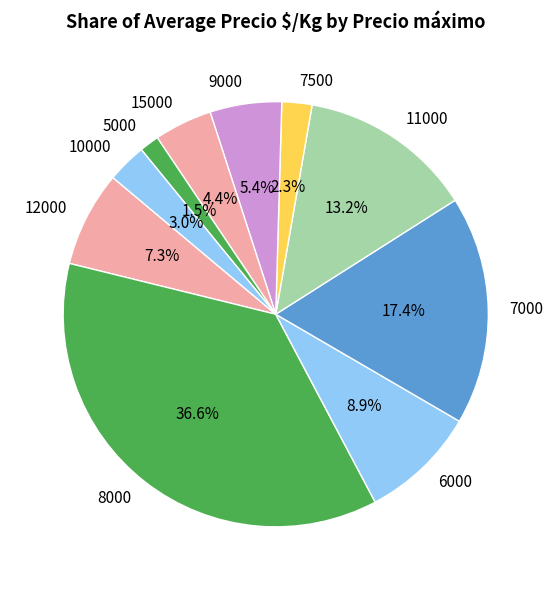

The 8000 slice represents 14% of the pie. True or false?

False